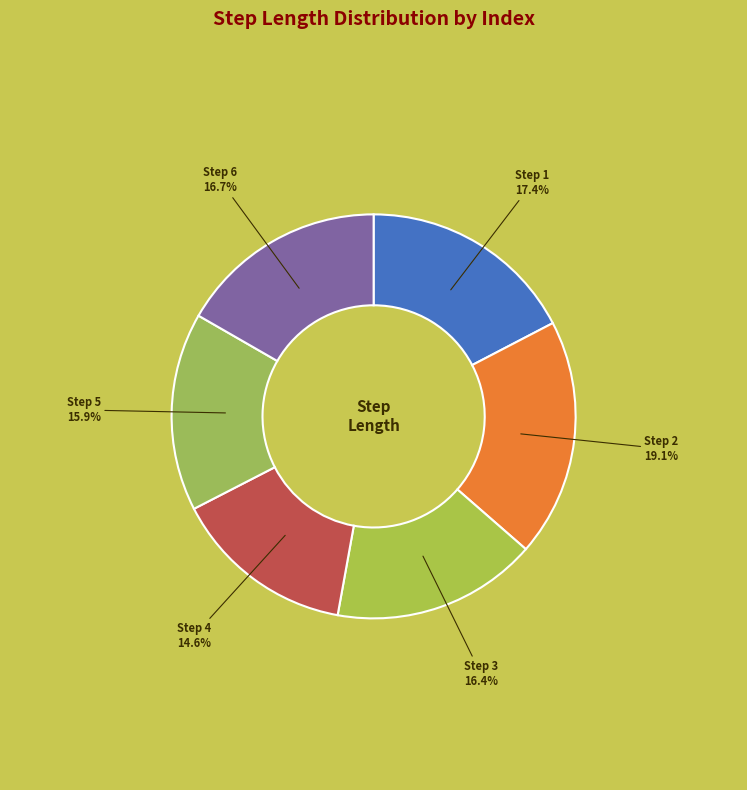

Between Step 3 and Step 1, which is larger?

Step 1